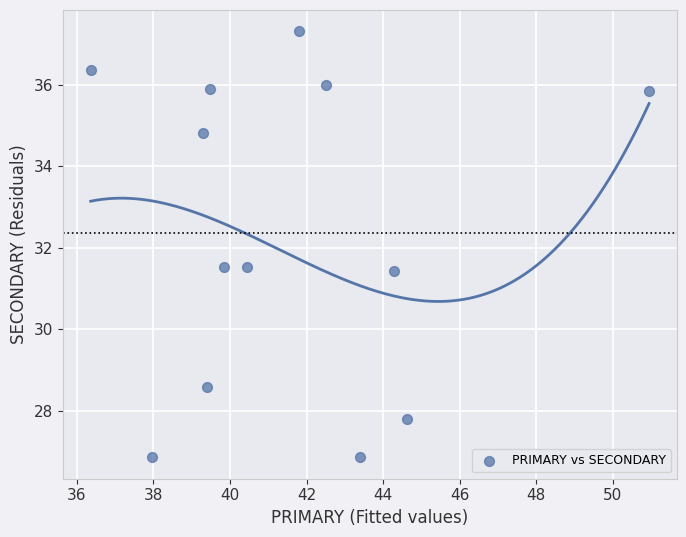

What is the range of Y values (max minus min)?

10.5